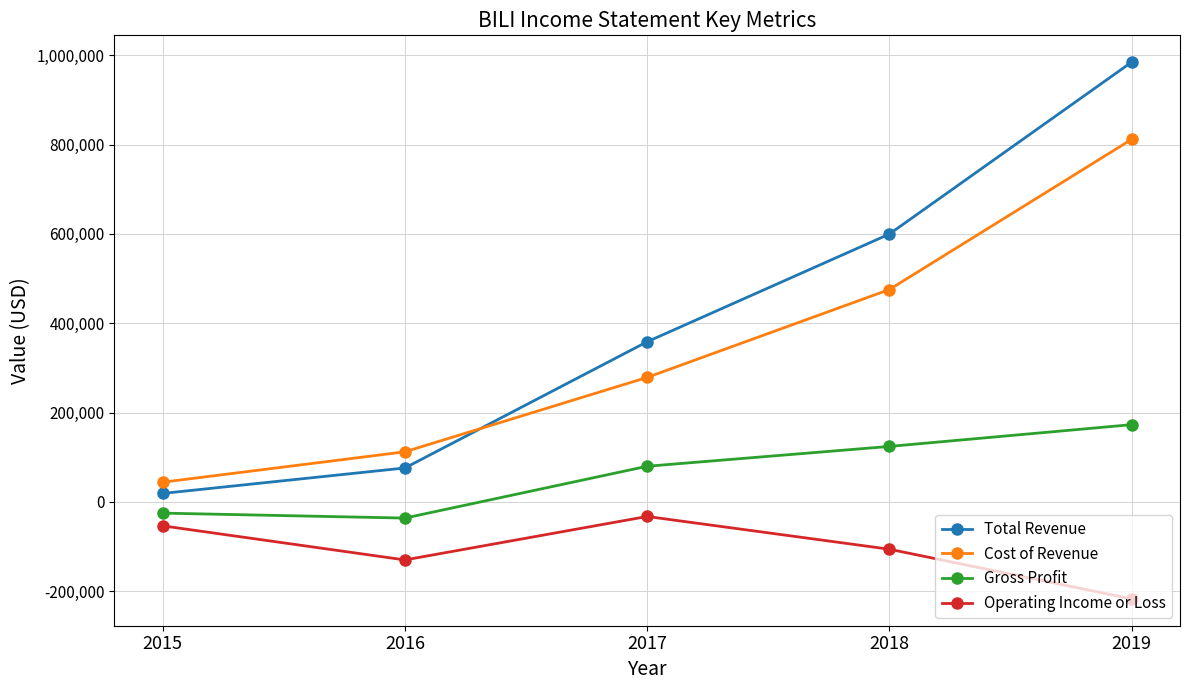

What is the sum of all Cost of Revenue values?

1721900